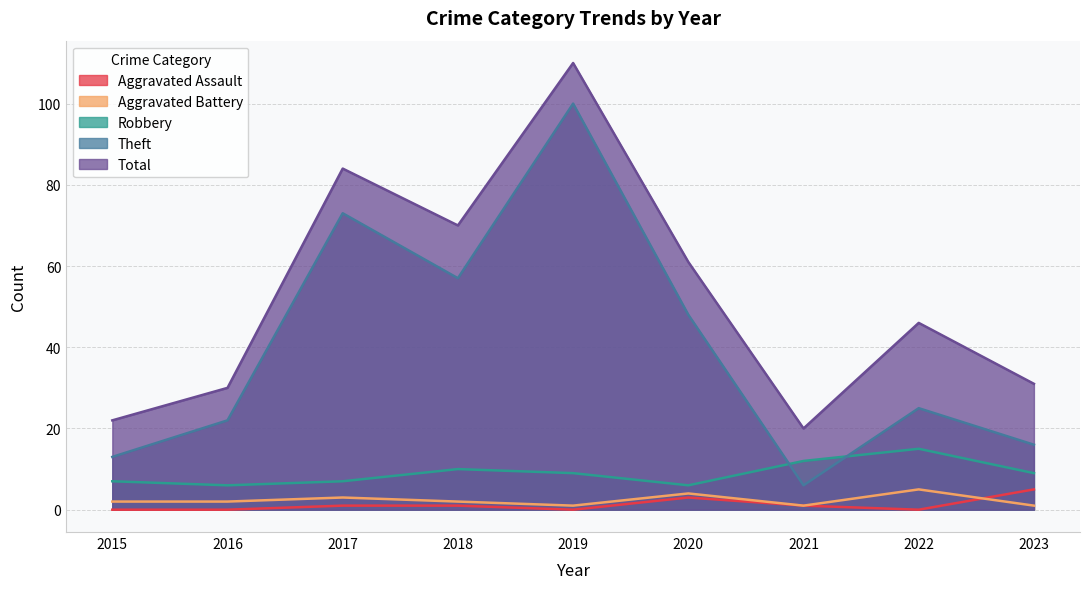

True or false: Total and Theft cross at least once.

False